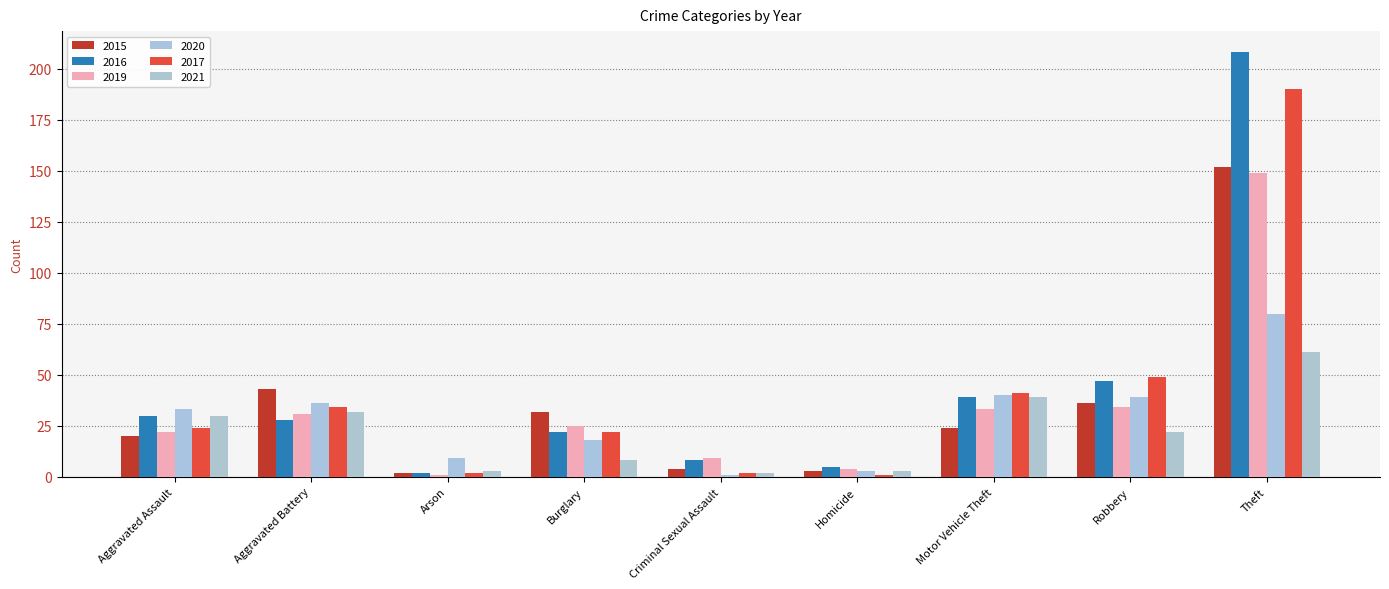

Rank the categories by 2019 value from highest to lowest.

Theft, Robbery, Motor Vehicle Theft, Aggravated Battery, Burglary, Aggravated Assault, Criminal Sexual Assault, Homicide, Arson